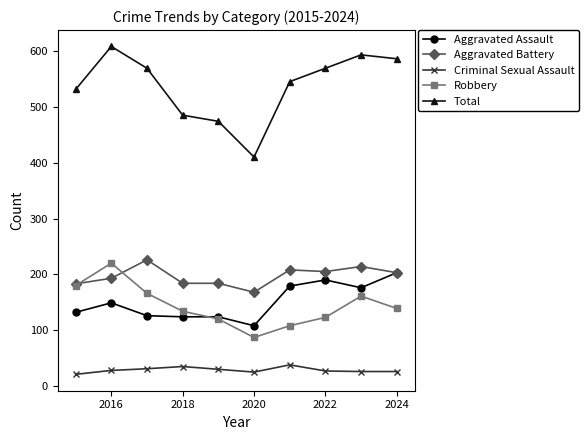

At how many categories does at least one series exceed 271?

10